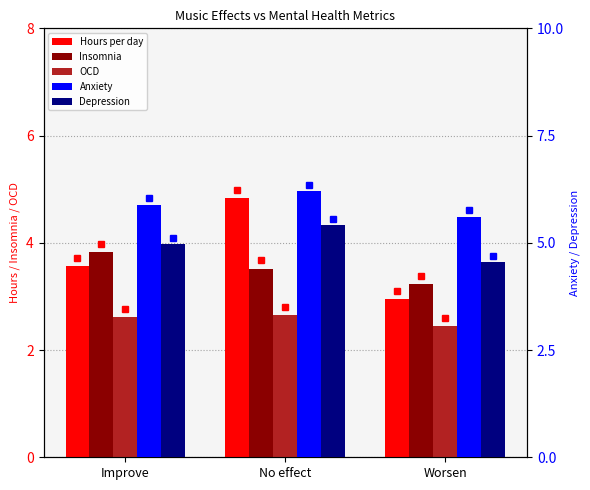

Is the value of Depression at Worsen greater than the value of Anxiety at No effect?

No